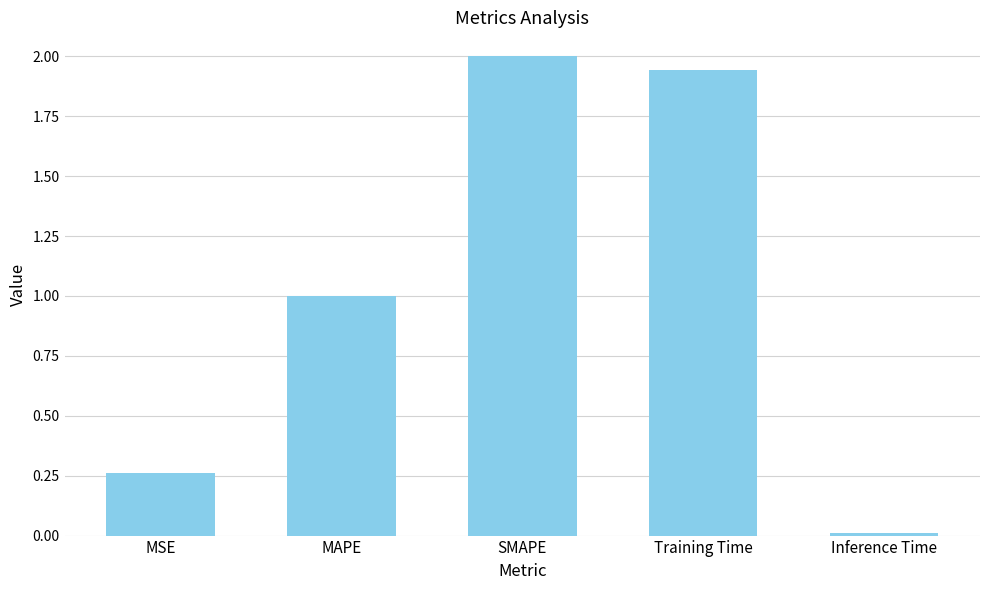

List the labels in order of value, largest first.

SMAPE, Training Time, MAPE, MSE, Inference Time